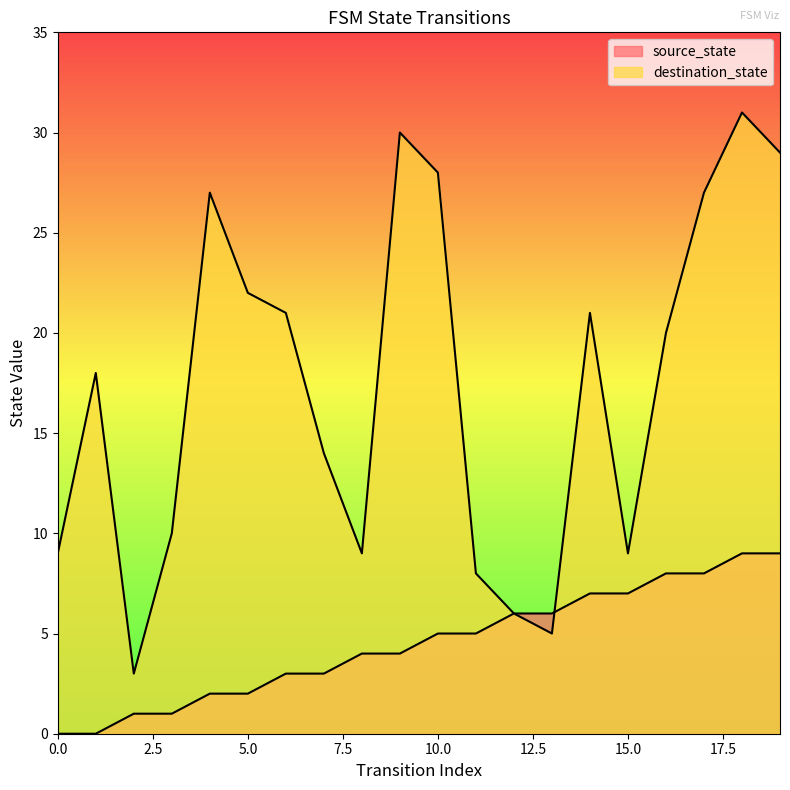

The value of destination_state at 10 is 28. True or false?

True